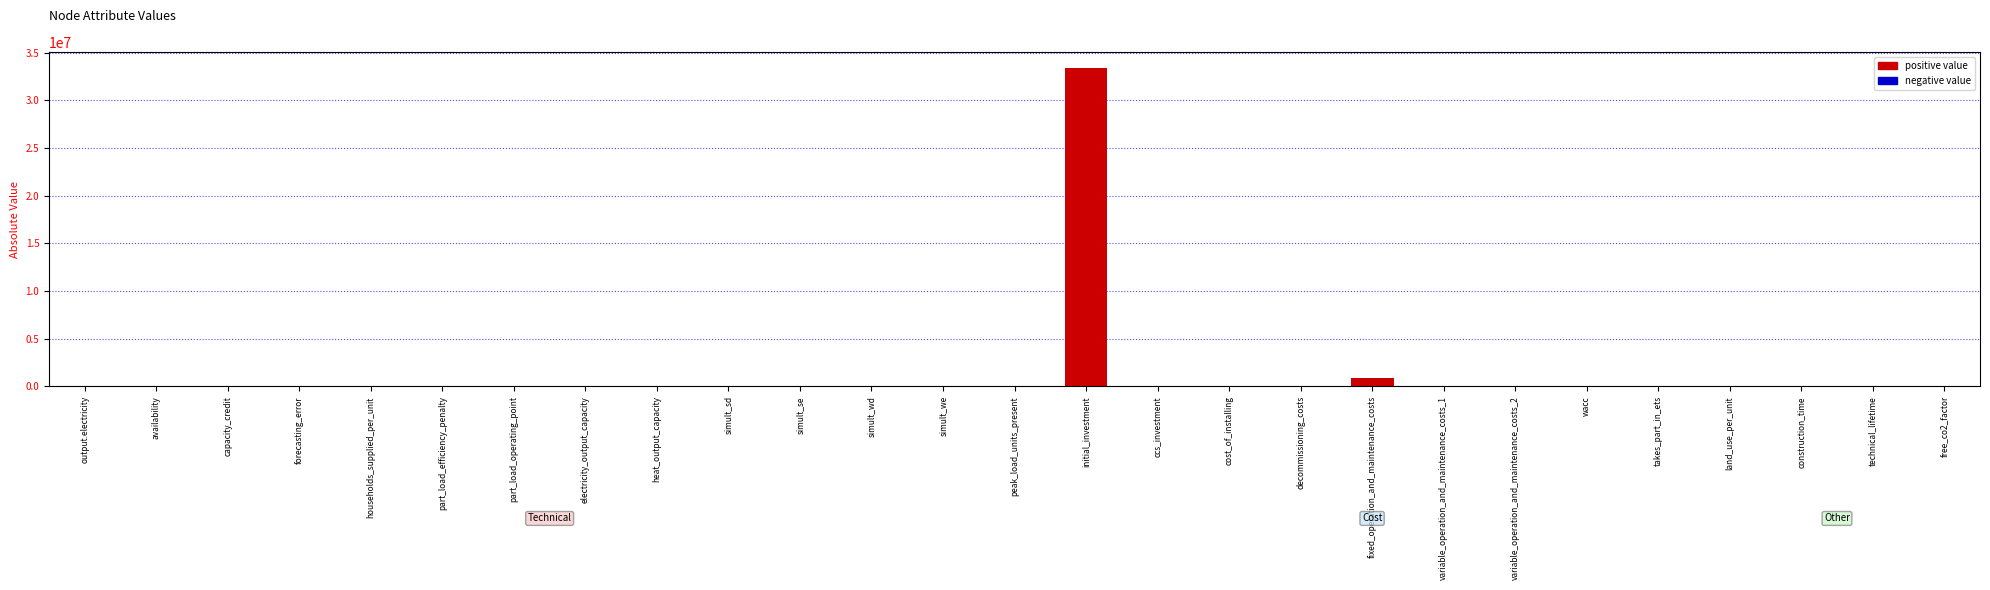

The chart shows a value of 0.0 at heat_output_capacity. True or false?

True